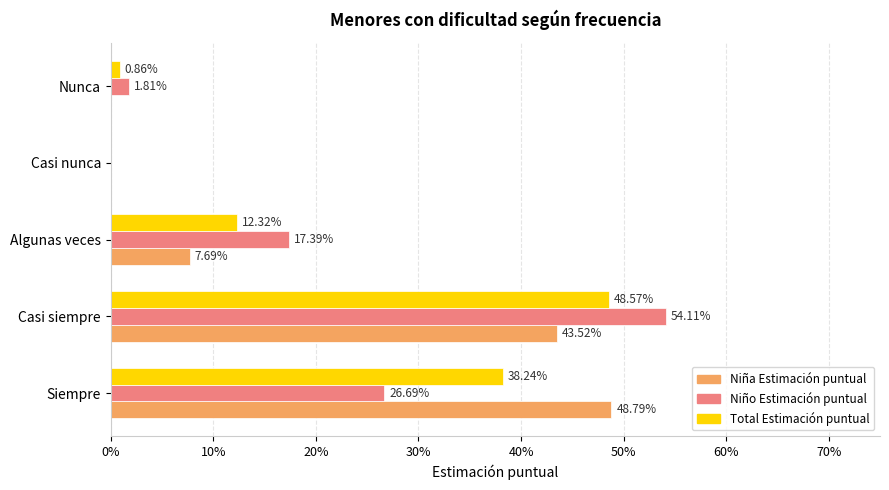

List the series in order of their peak value, lowest first.

Total Estimación puntual, Niña Estimación puntual, Niño Estimación puntual